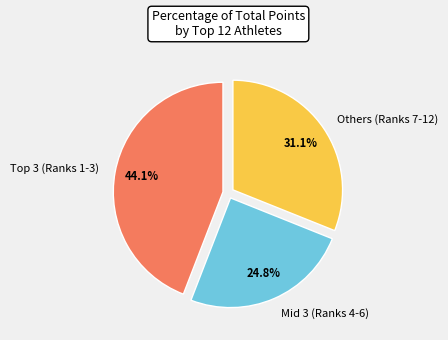

Approximately how many times larger is the value at Mid 3 (Ranks 4-6) compared to Others (Ranks 7-12)?

0.8